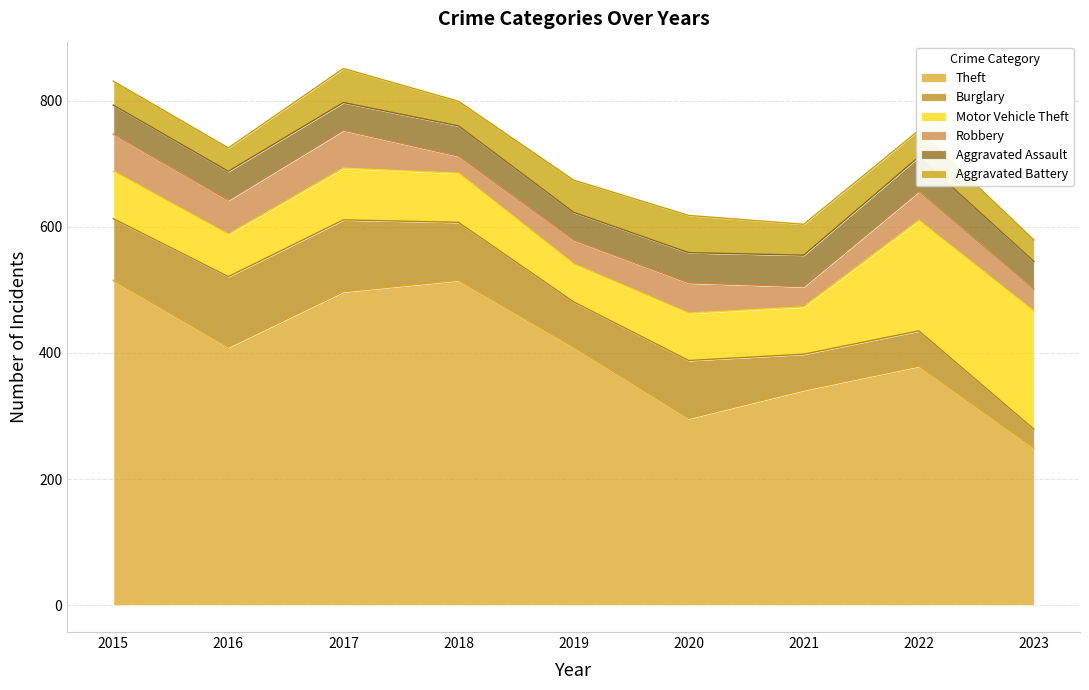

How many distinct data groups are displayed?

6